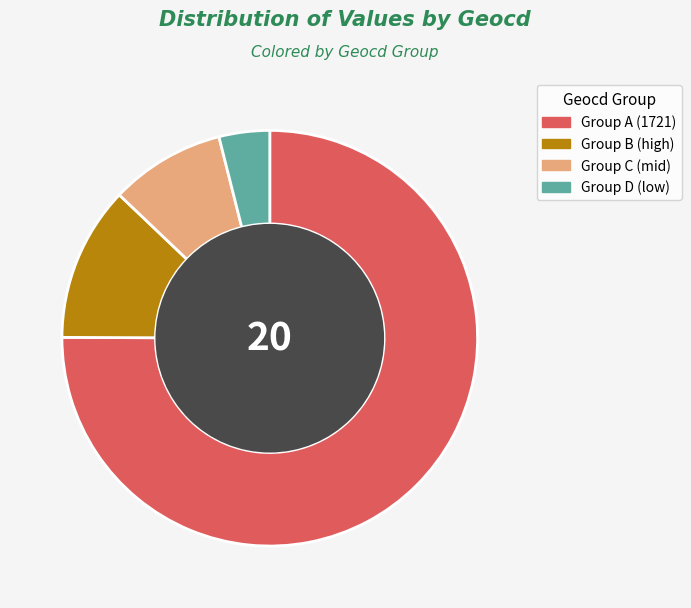

The Group B (high) slice represents 12% of the pie. True or false?

True